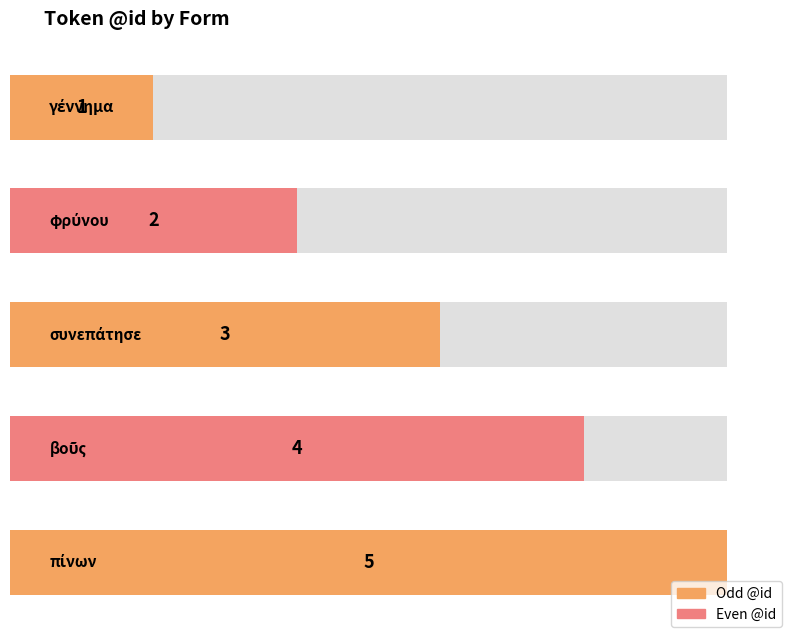

How many data points are less than 3?

2